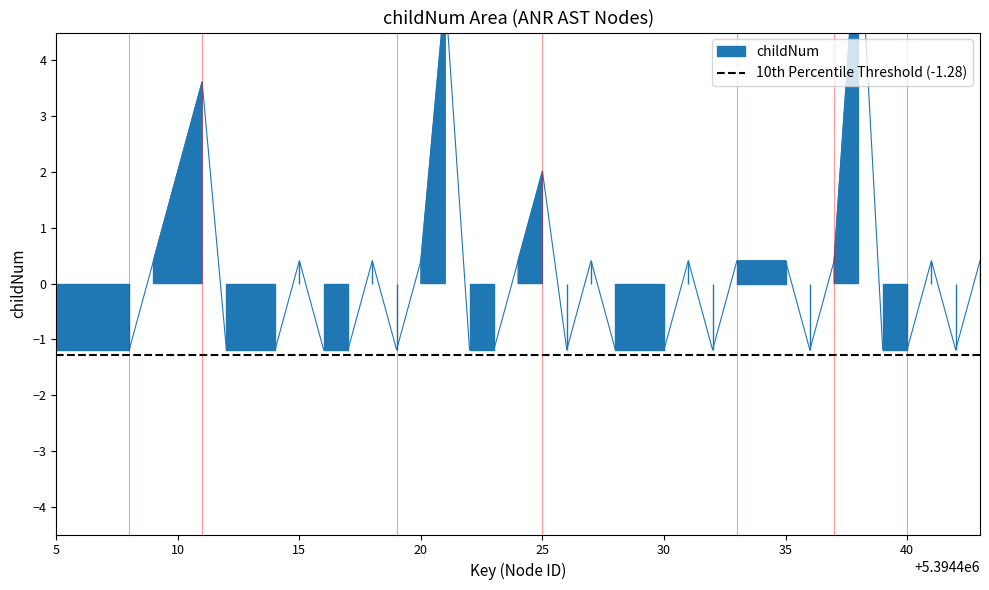

What is the maximum value shown in the chart?

6.8